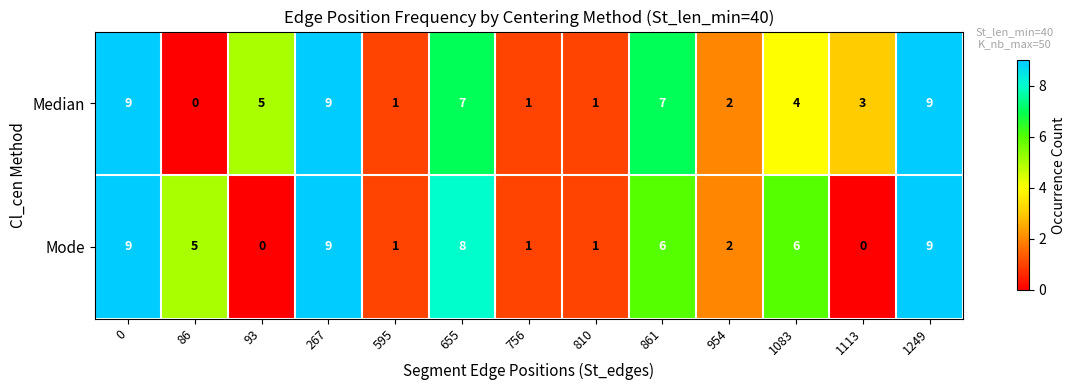

What is the difference between the highest and lowest values at 861?

1